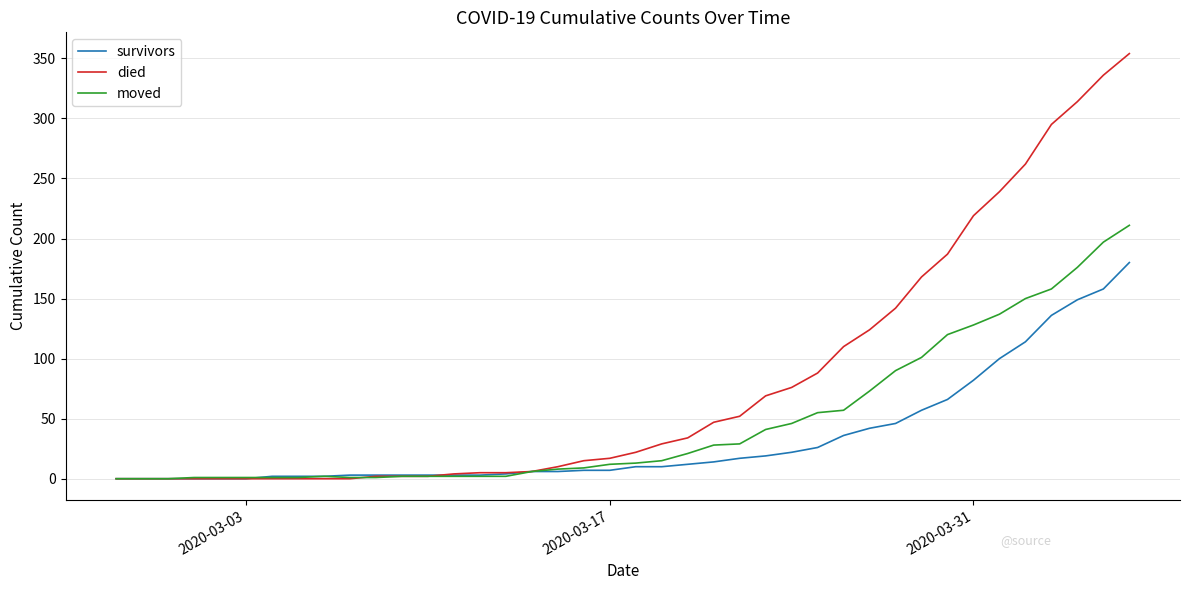

What is the difference between the second highest and minimum values in the survivors series?

158